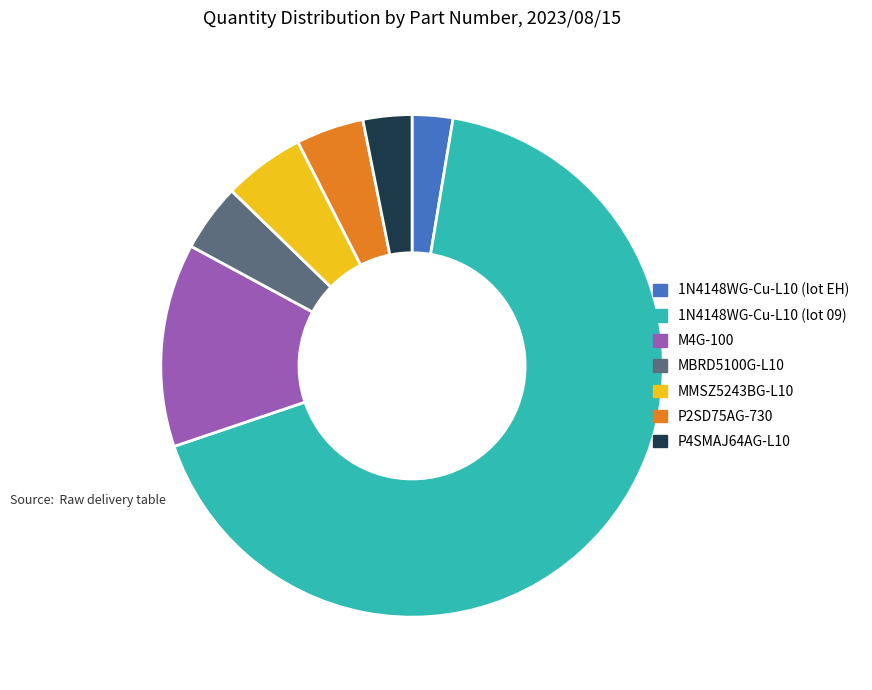

Does any single category account for the majority?

Yes